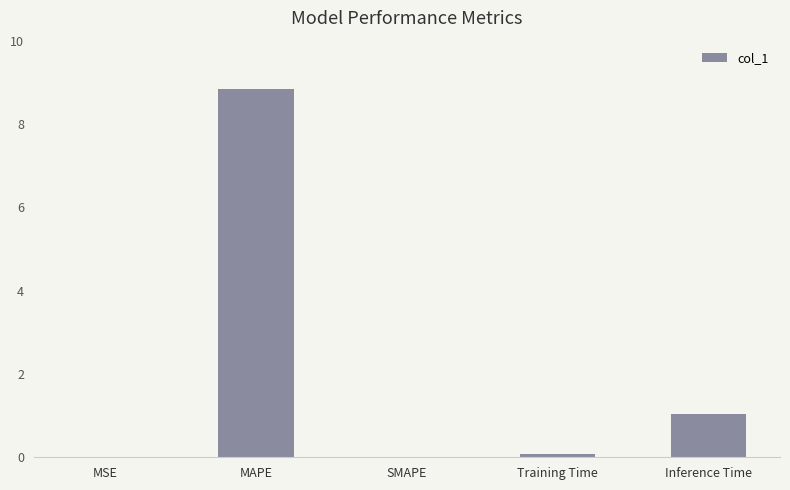

What is the maximum value shown in the chart?

8.8